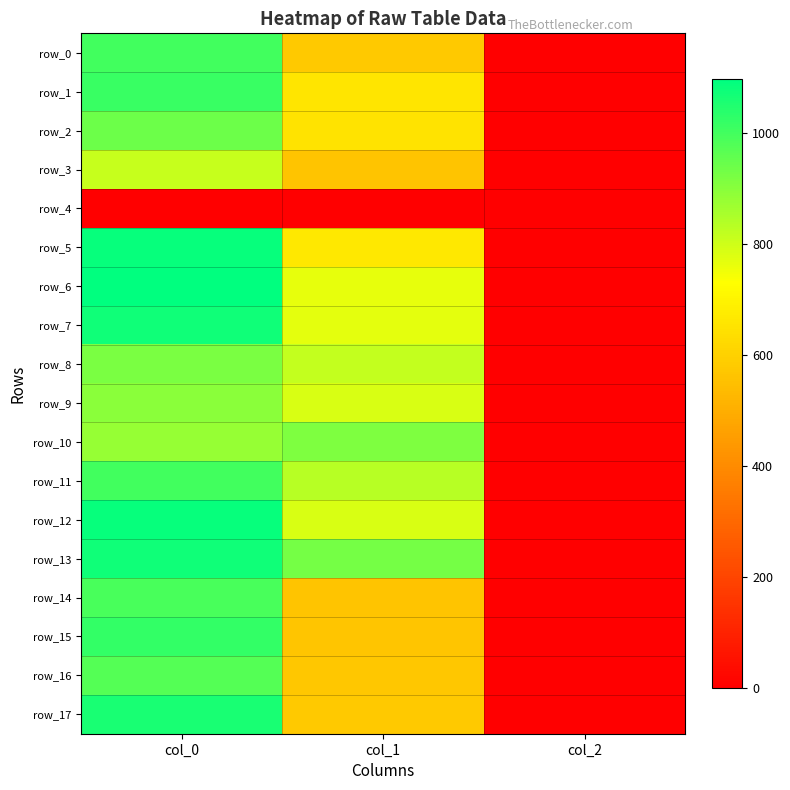

How many data points in row_8 are above 816?

2